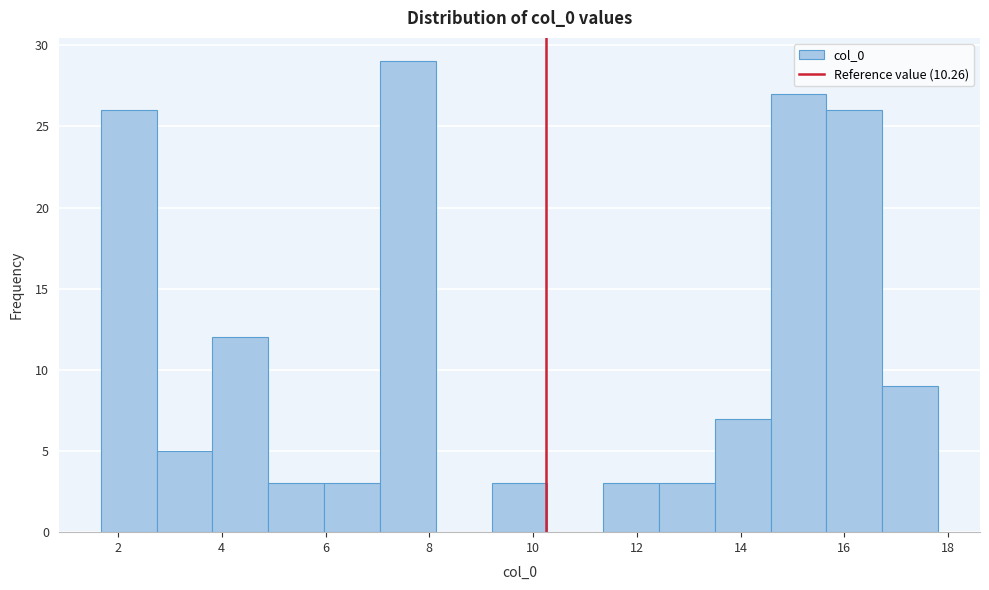

How tall is the bar that spans 9.2 to 10.2 on the x-axis? Neither the bar edges nor the heights are printed on the chart, so give them approximately, as read against the axes.

3